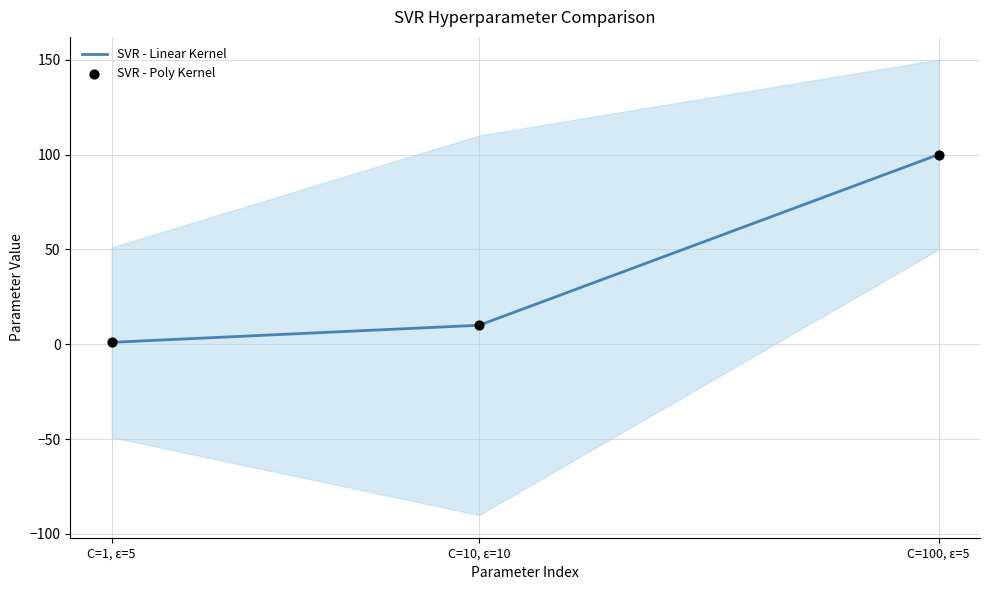

Is the value of SVR - Poly Kernel at C=100, ε=5 greater than the value of SVR - Linear Kernel at C=100, ε=5?

No